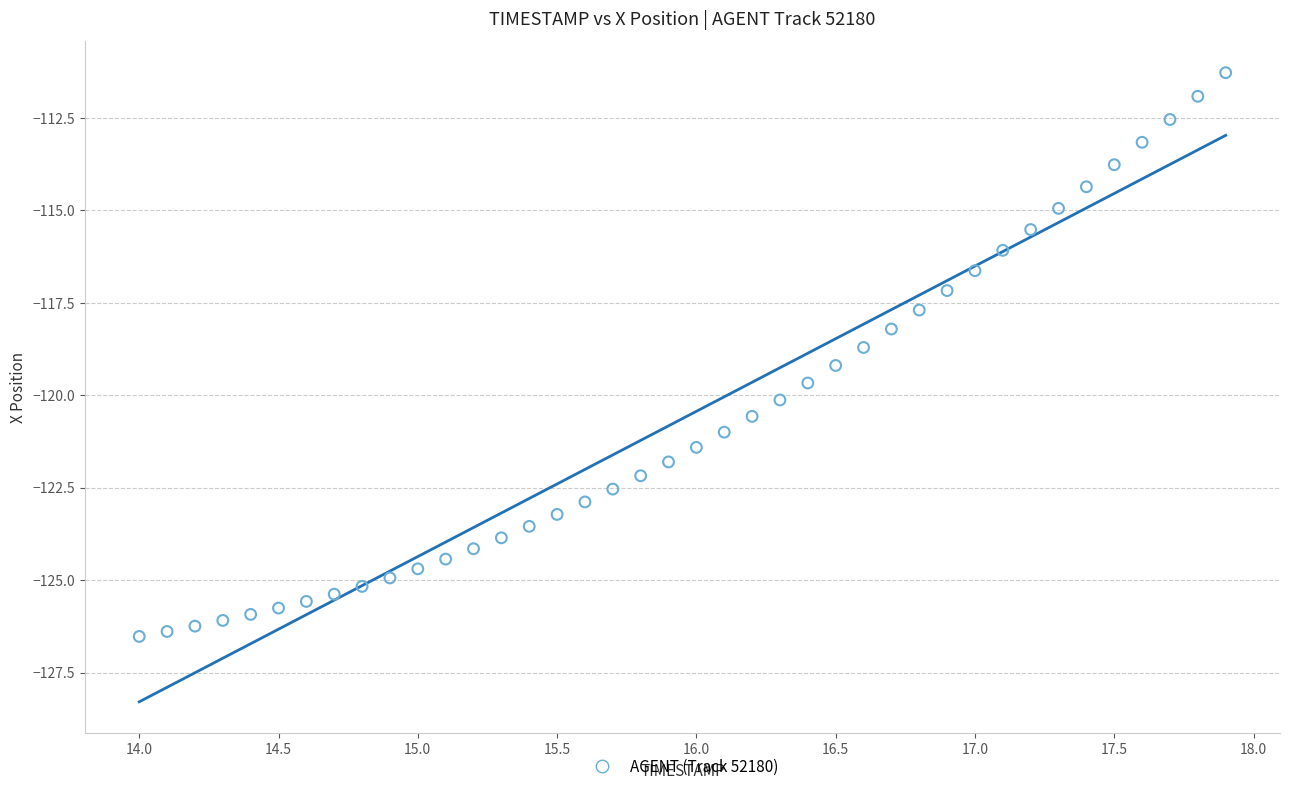

What is the range of X values (max minus min)?

3.9